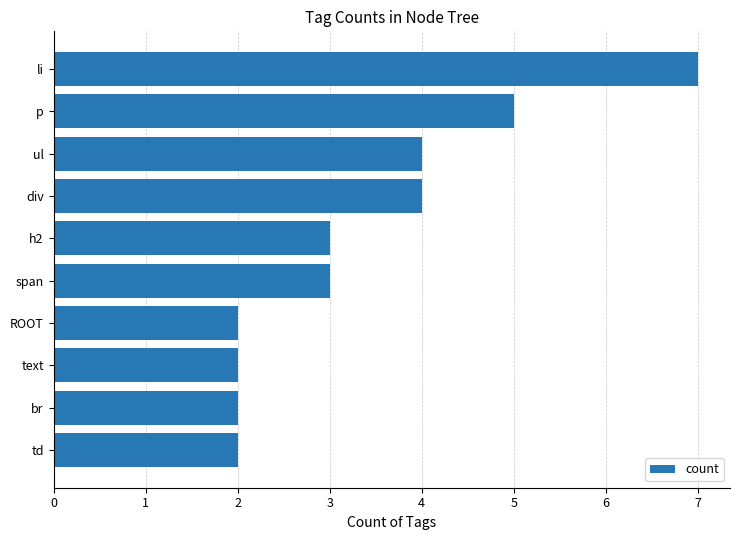

How many bars are there in total?

10